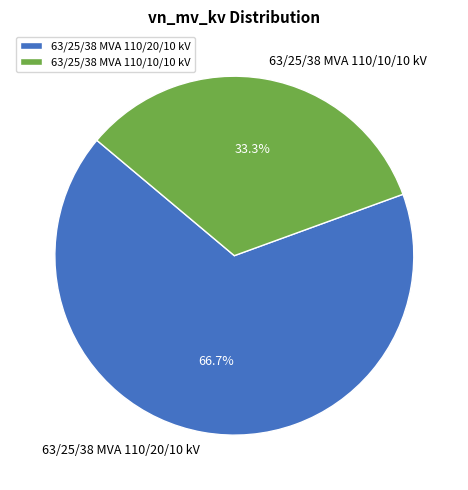

What percentage do 63/25/38 MVA 110/20/10 kV and 63/25/38 MVA 110/10/10 kV together represent?

100.0%